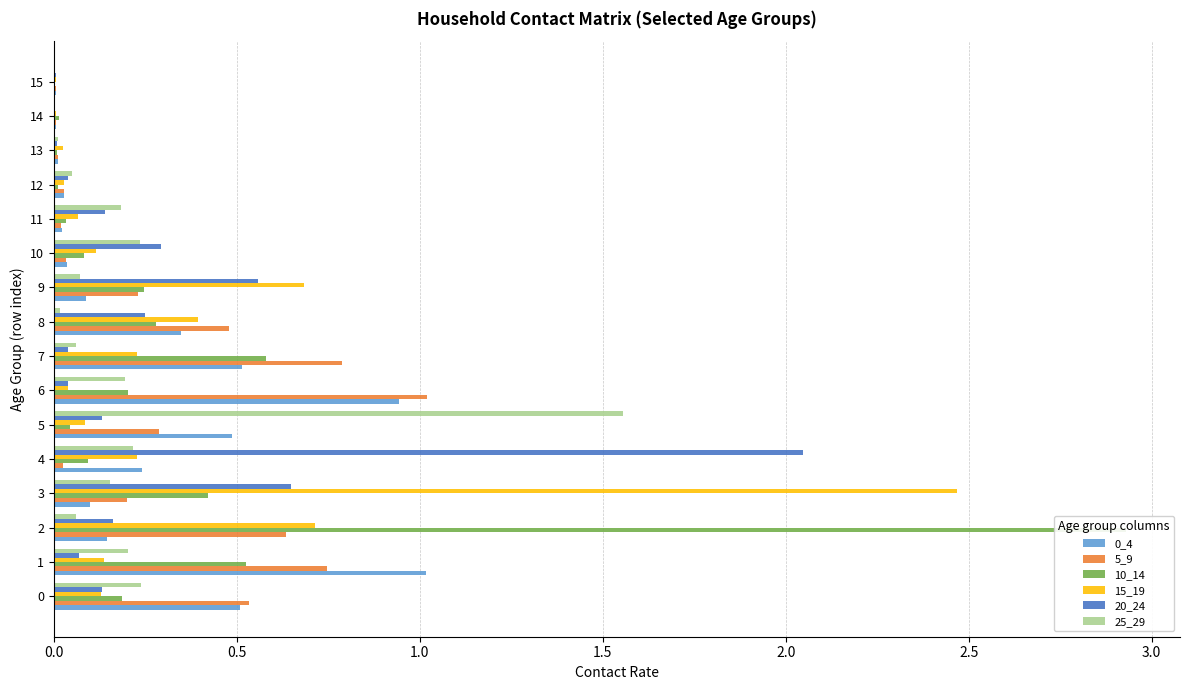

Reading left to right, transcribe all the data shown in this chart.

0_4: 0.5	1.0	0.1	0.1	0.2	0.5	0.9	0.5	0.3	0.1	0.0	0.0	0.0	0.0	0.0	0.0
5_9: 0.5	0.7	0.6	0.2	0.0	0.3	1.0	0.8	0.5	0.2	0.0	0.0	0.0	0.0	0.0	0.0
10_14: 0.2	0.5	2.9	0.4	0.1	0.0	0.2	0.6	0.3	0.2	0.1	0.0	0.0	0.0	0.0	0.0
15_19: 0.1	0.1	0.7	2.5	0.2	0.1	0.0	0.2	0.4	0.7	0.1	0.1	0.0	0.0	0.0	0.0
20_24: 0.1	0.1	0.2	0.6	2.0	0.1	0.0	0.0	0.2	0.6	0.3	0.1	0.0	0.0	0.0	0.0
25_29: 0.2	0.2	0.1	0.2	0.2	1.6	0.2	0.1	0.0	0.1	0.2	0.2	0.1	0.0	0.0	0.0